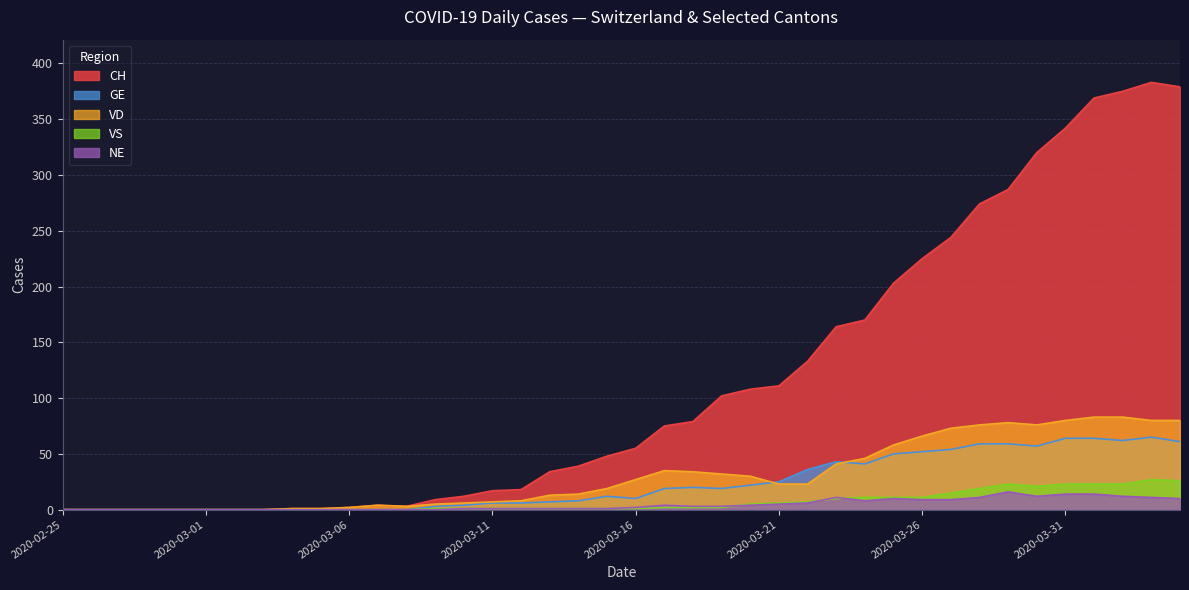

Which category has the highest value in the CH series?

2020-04-03